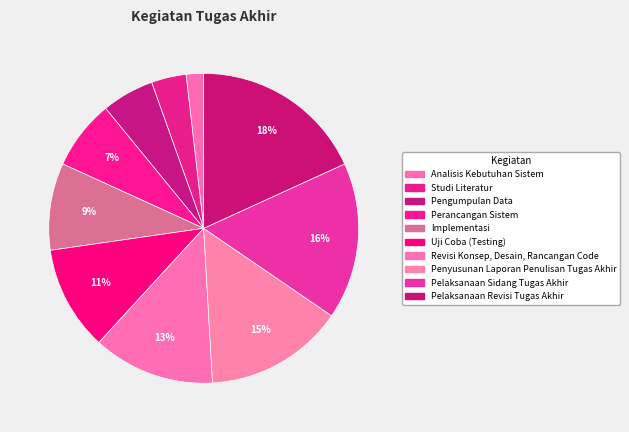

Which has a higher value, Implementasi or Perancangan Sistem?

Implementasi